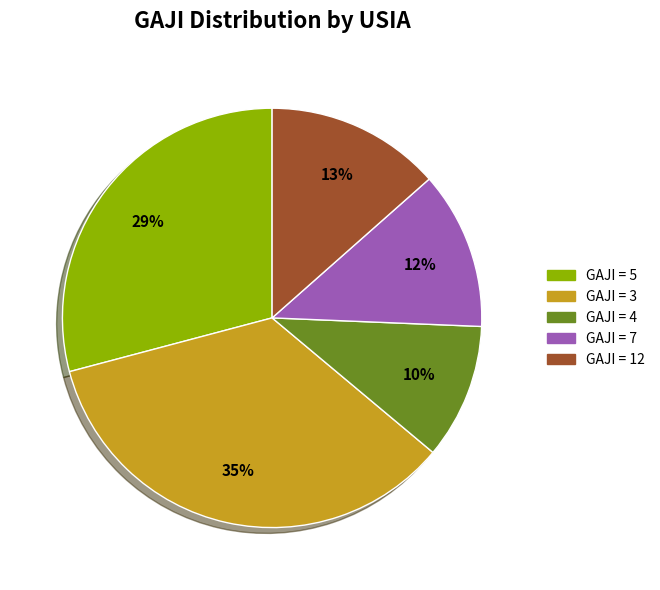

To the nearest percent, what is the average slice percentage?

20%